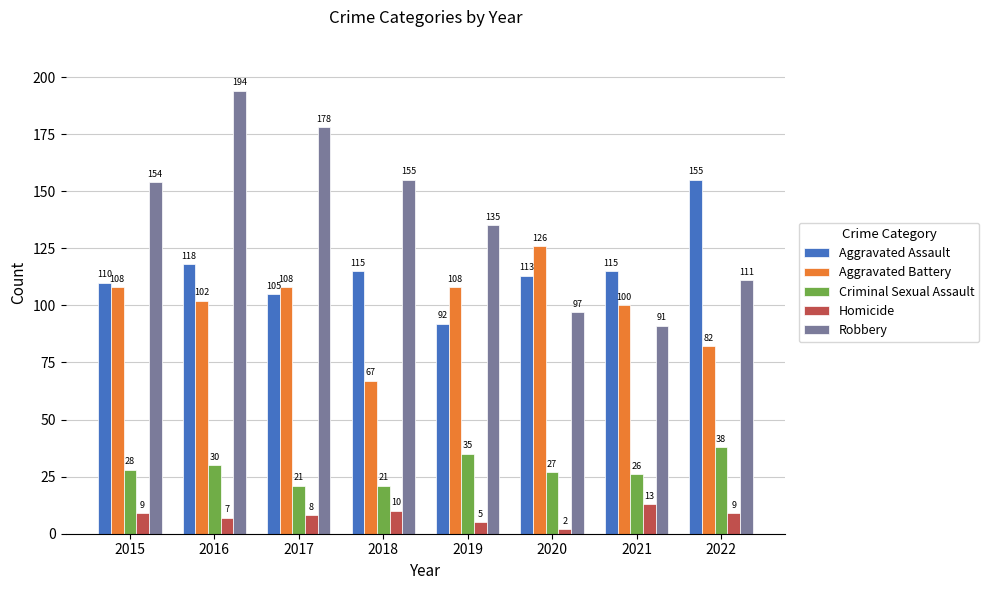

Does the chart contain stacked bars?

No